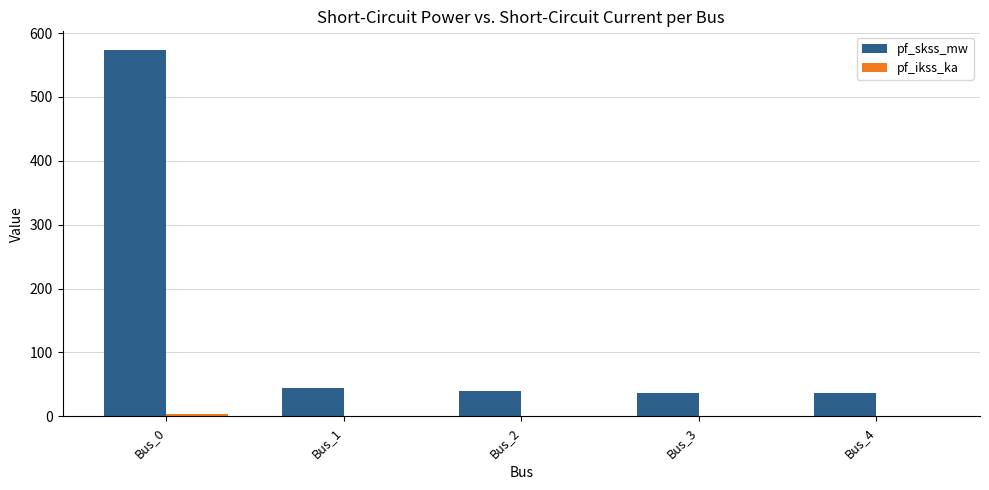

Which series has the largest range (max minus min)?

pf_skss_mw